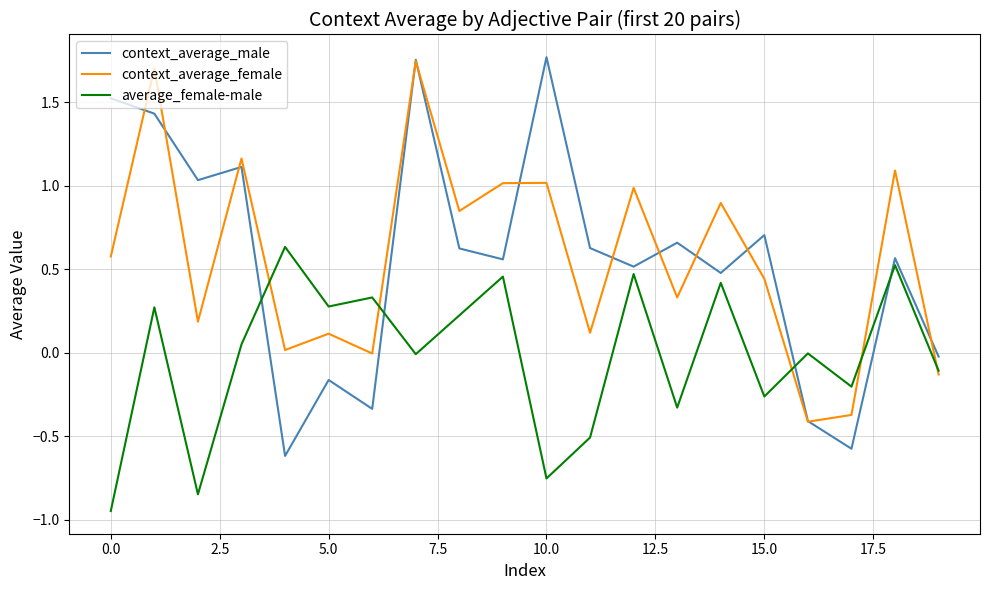

Which series ends up on top after the final intersection of average_female-male and context_average_male?

context_average_male